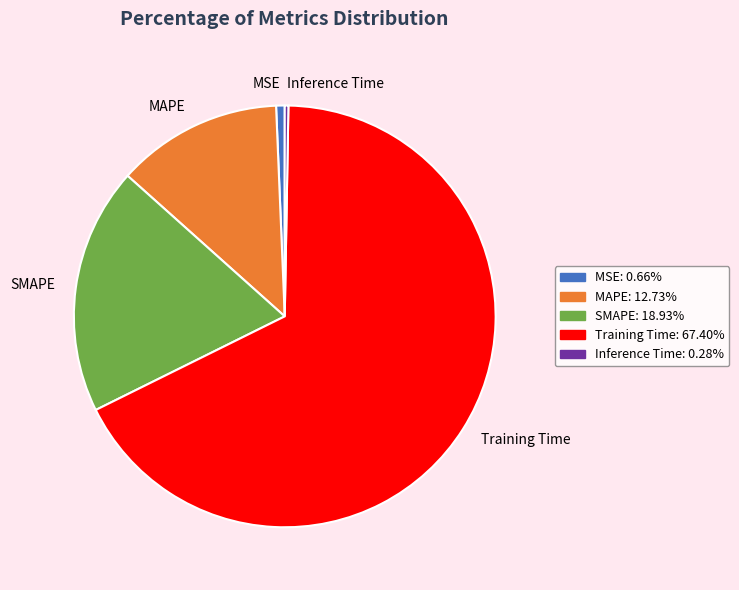

What is the largest slice in the pie chart?

Training Time